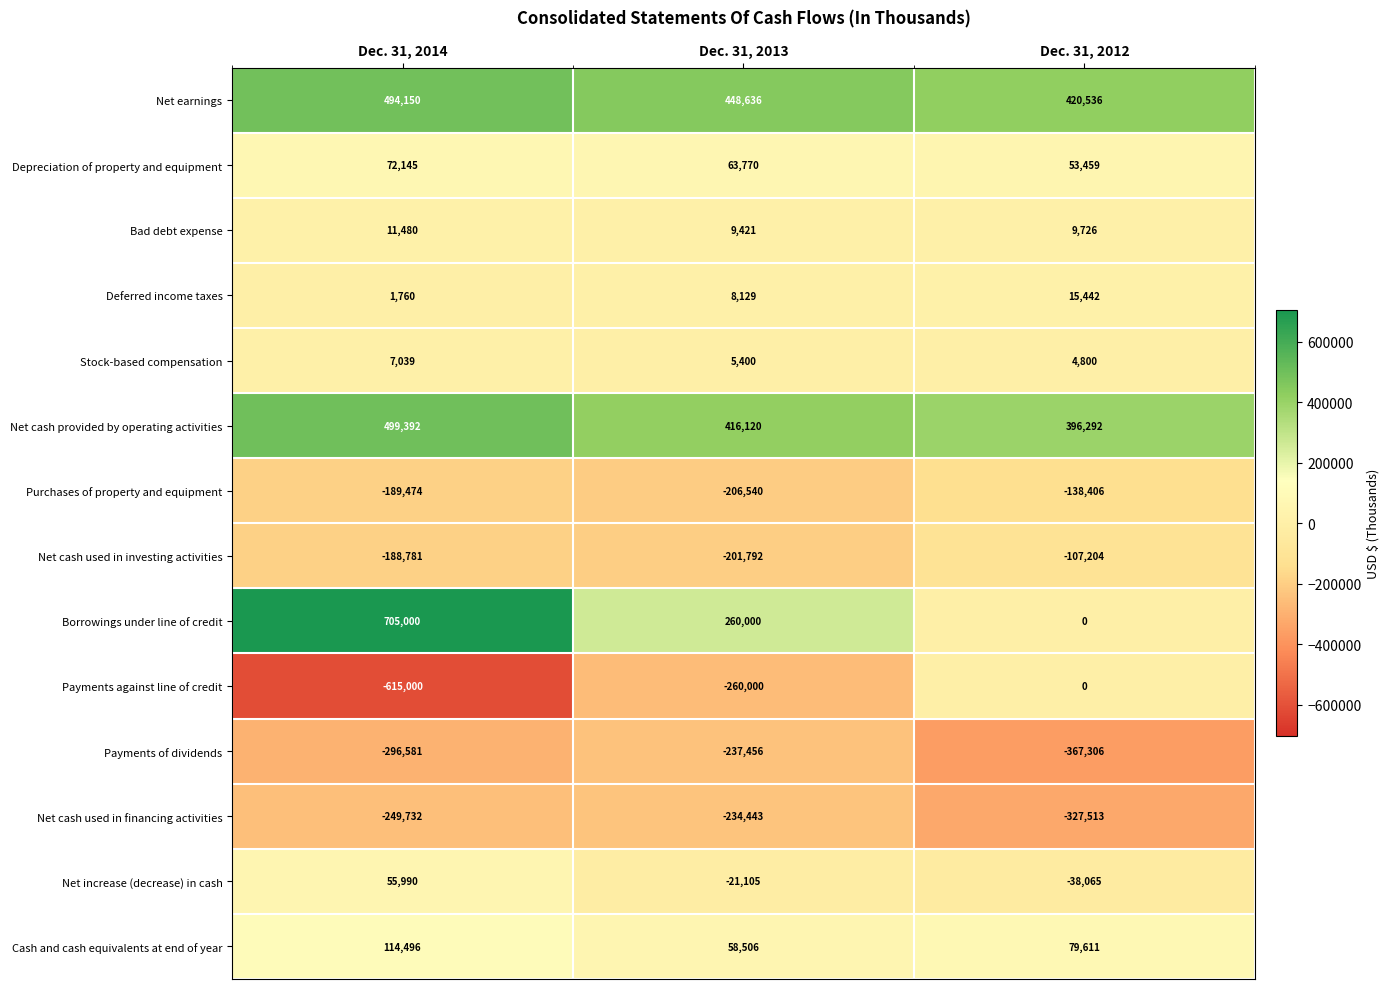

How many Purchases of property and equipment values are between -206540 and -138406?

3